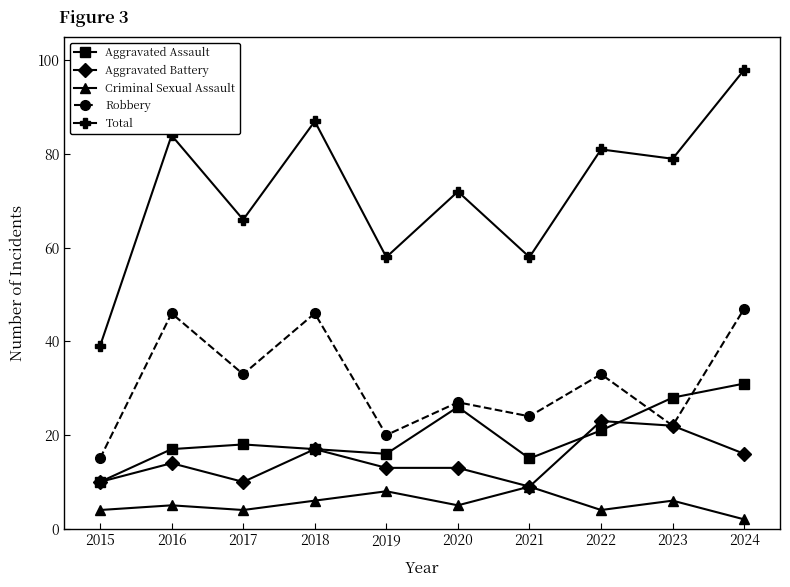

How many categories are shown in the chart?

10